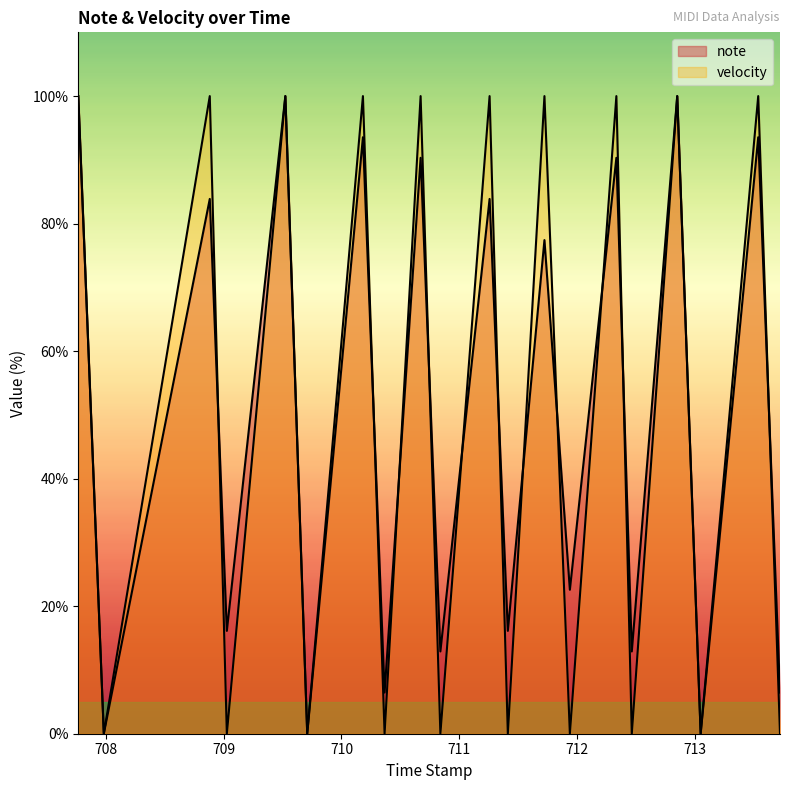

Which series has the largest range (max minus min)?

note